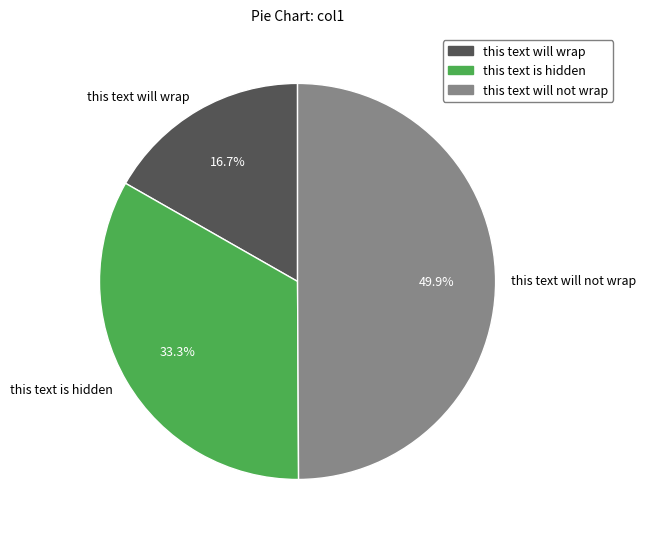

Which slice is the smallest?

this text will wrap